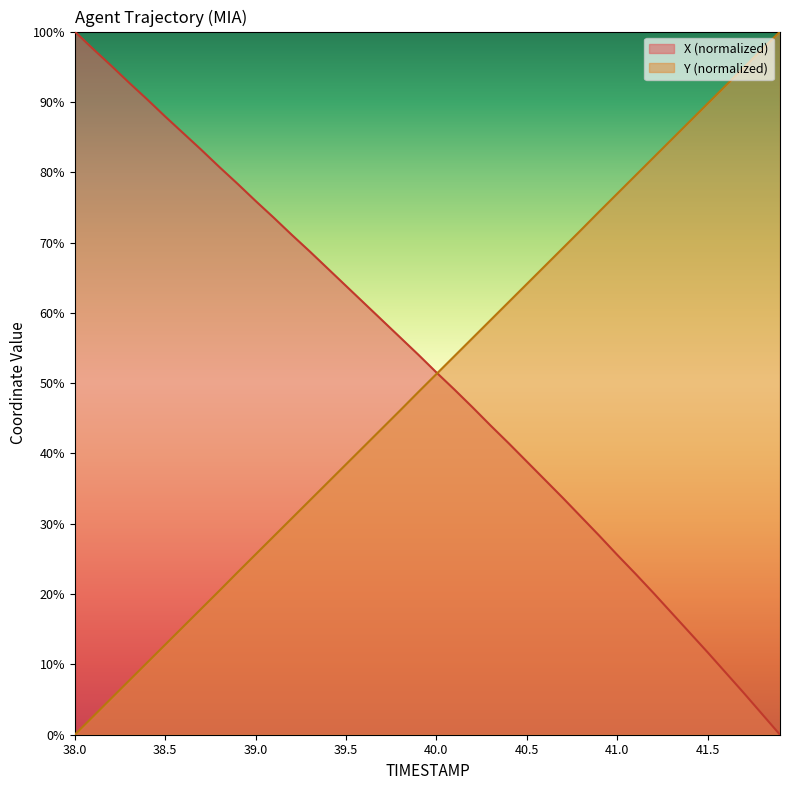

At how many categories does at least one series exceed 66?

29